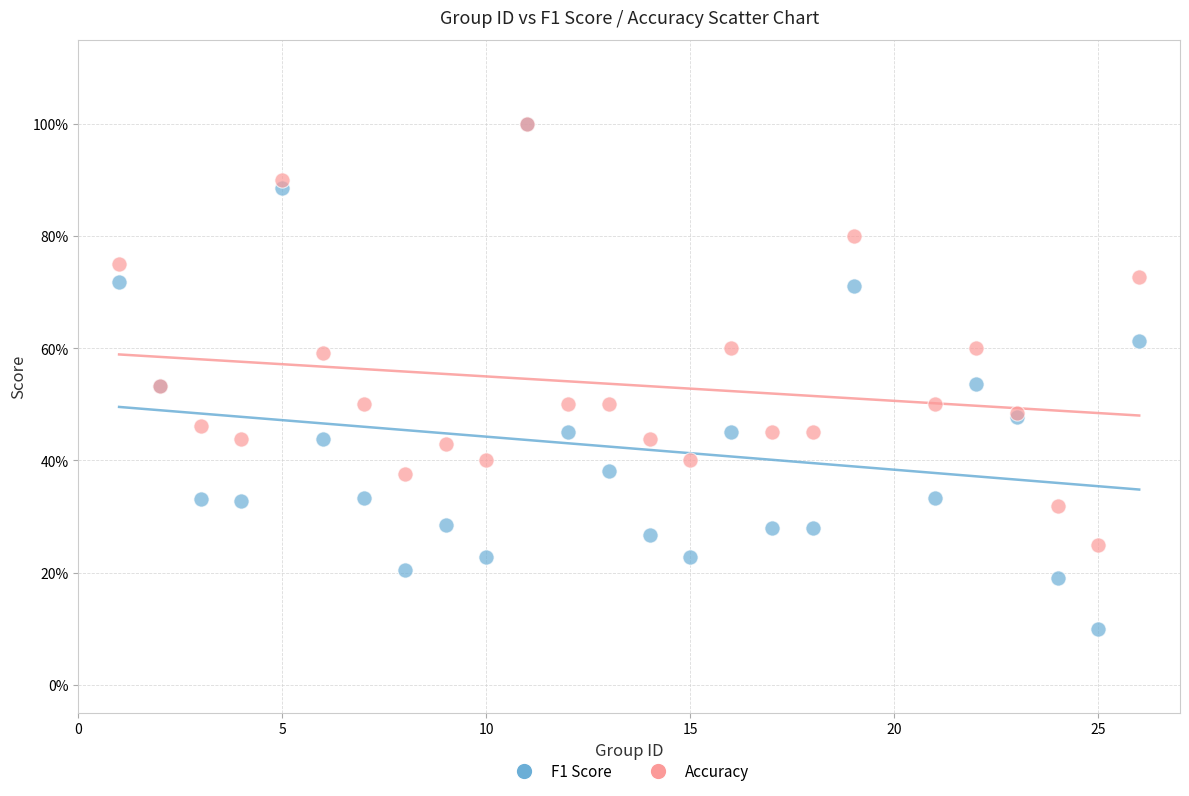

What are all the series names shown in the legend?

F1 Score, Accuracy